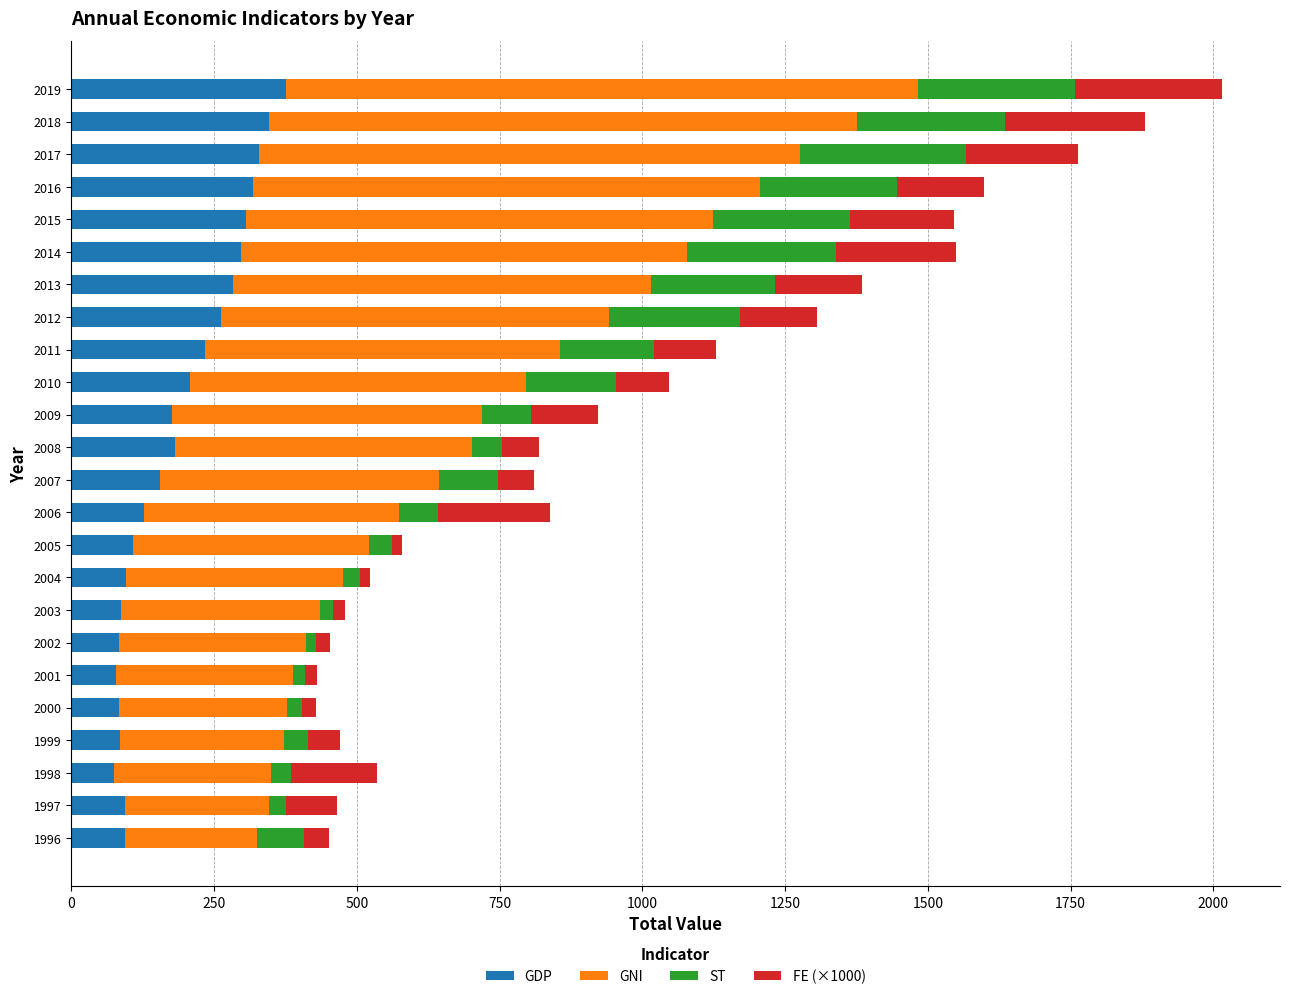

What is the total value across all series at 2014?

1549.9